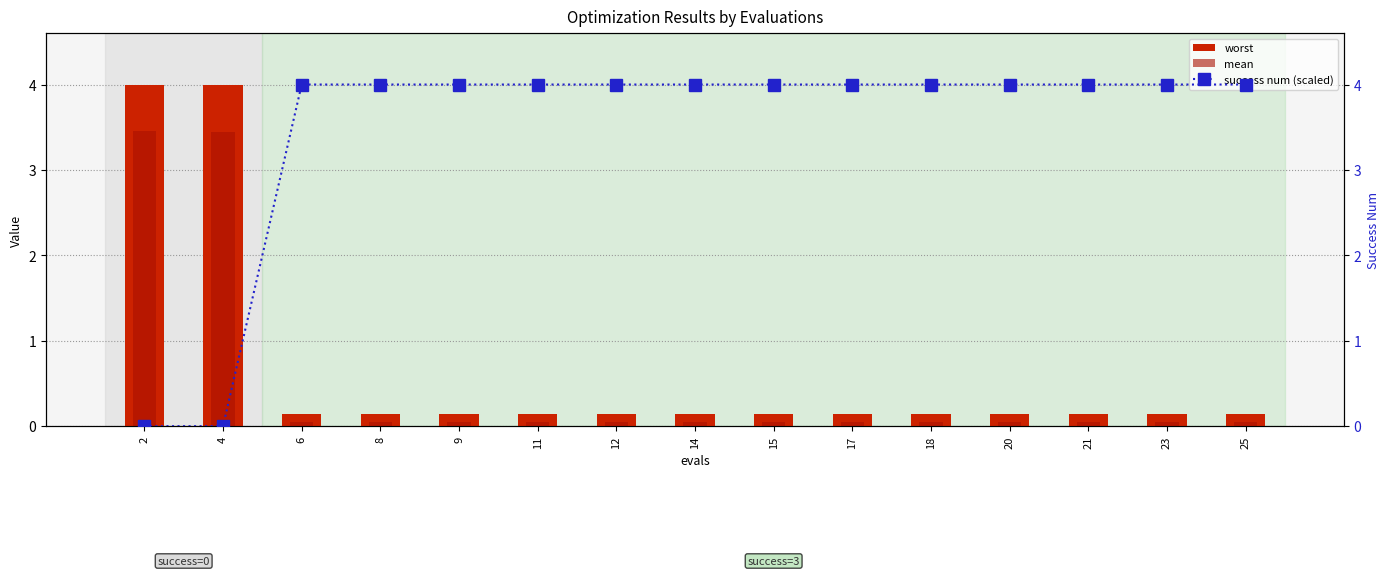

Which series has the largest total across all categories?

success num (scaled)